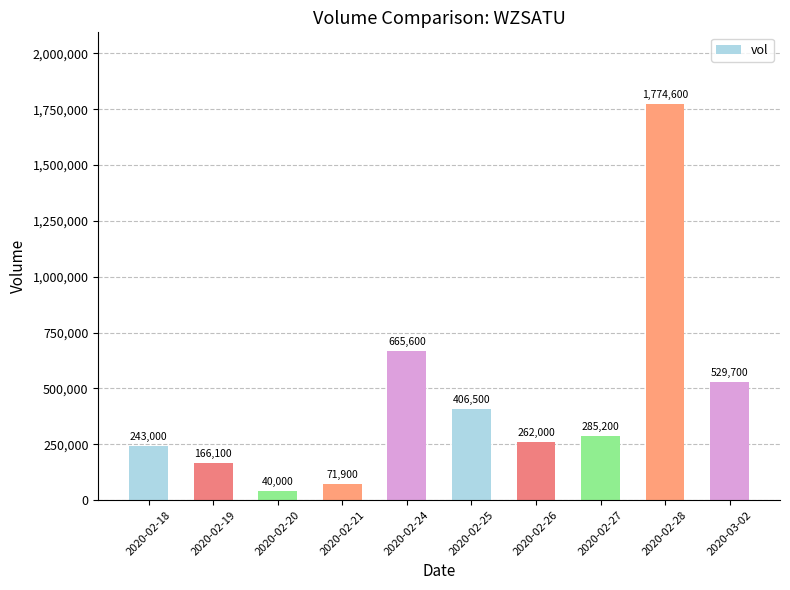

Which category has the lowest value across all series?

2020-02-20